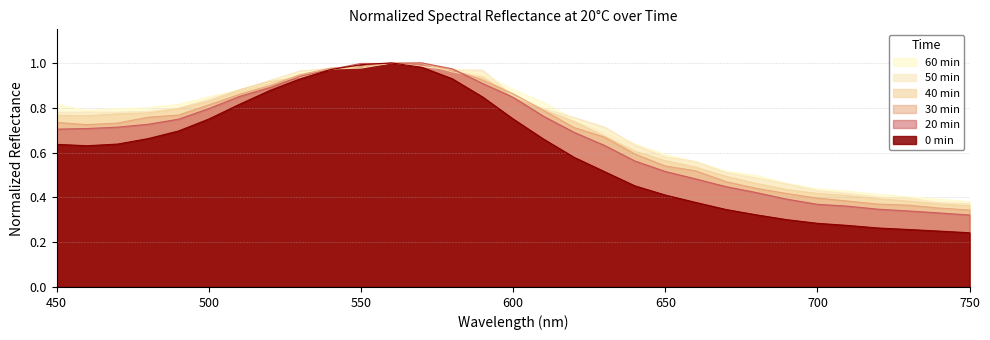

Rank the series at 650 from lowest to highest value.

0 min, 20 min, 30 min, 40 min, 50 min, 60 min